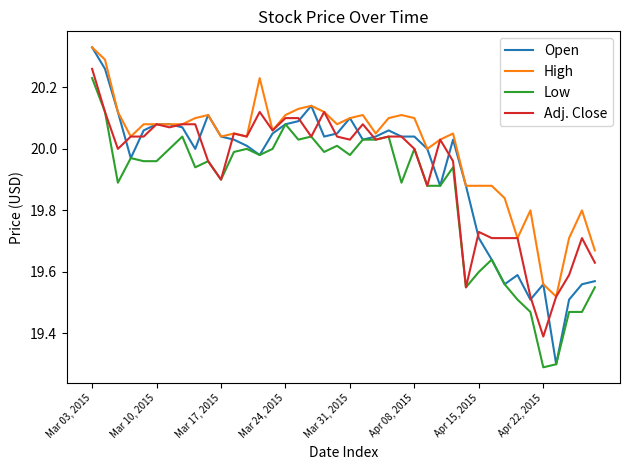

Which series has the largest total across all categories?

High